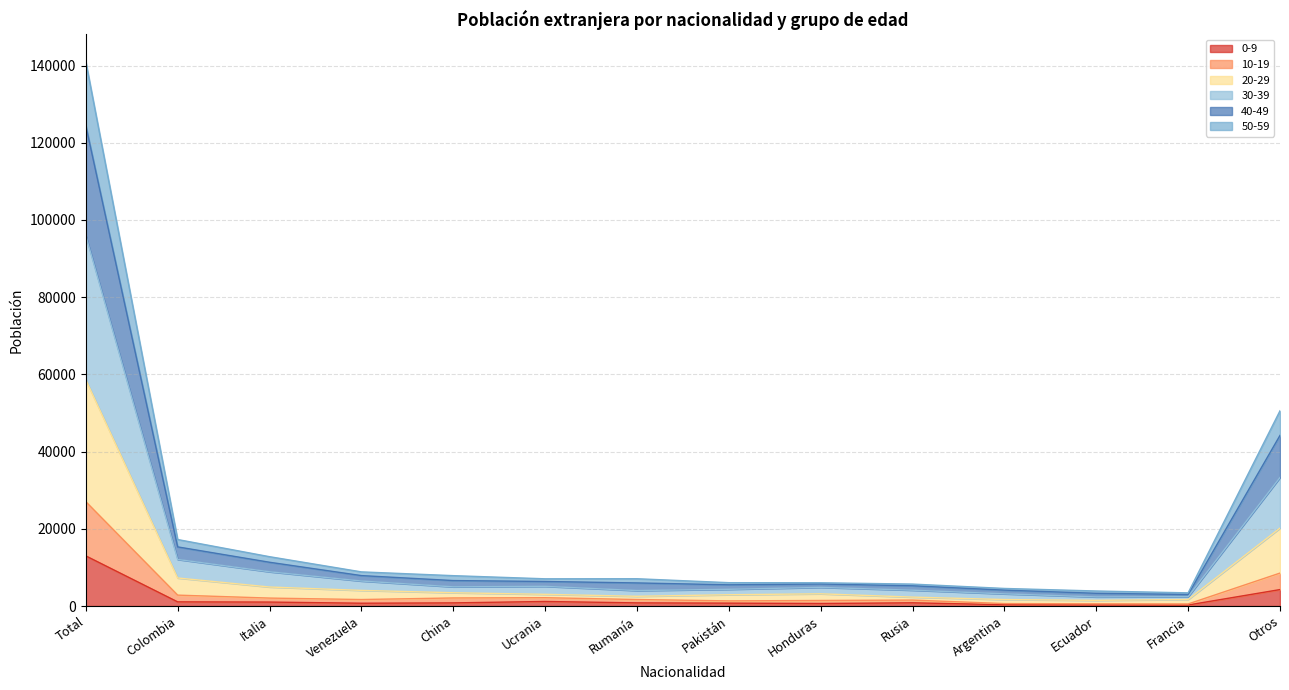

What is the total value across all series at Total?

141003